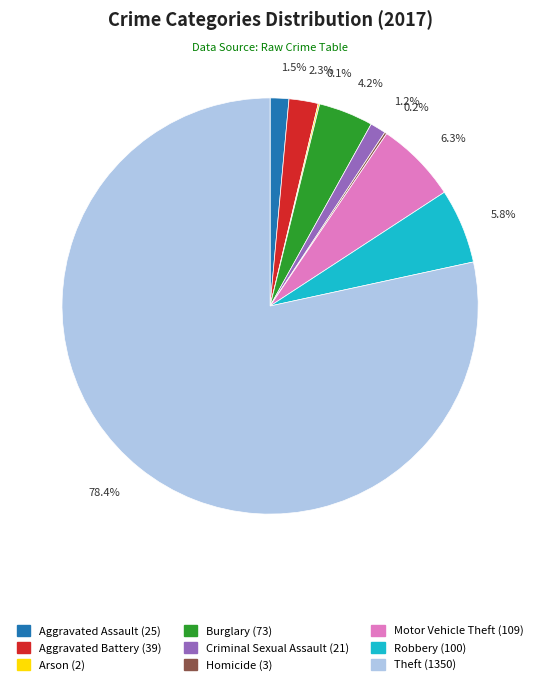

How much of the chart is everything except Criminal Sexual Assault?

98.8%